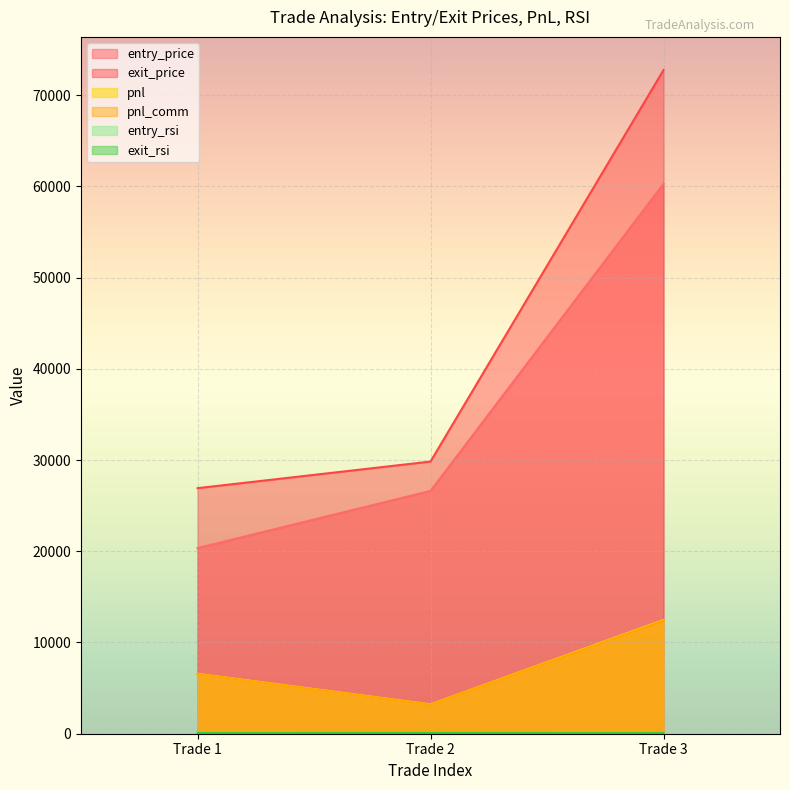

What is the difference between the maximum and minimum values in the exit_price series?

45825.4